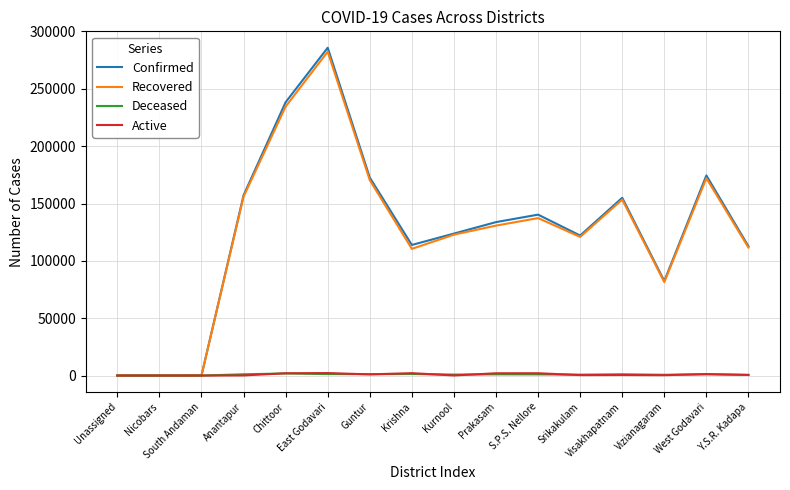

Which category has the highest value in the Confirmed series?

East Godavari